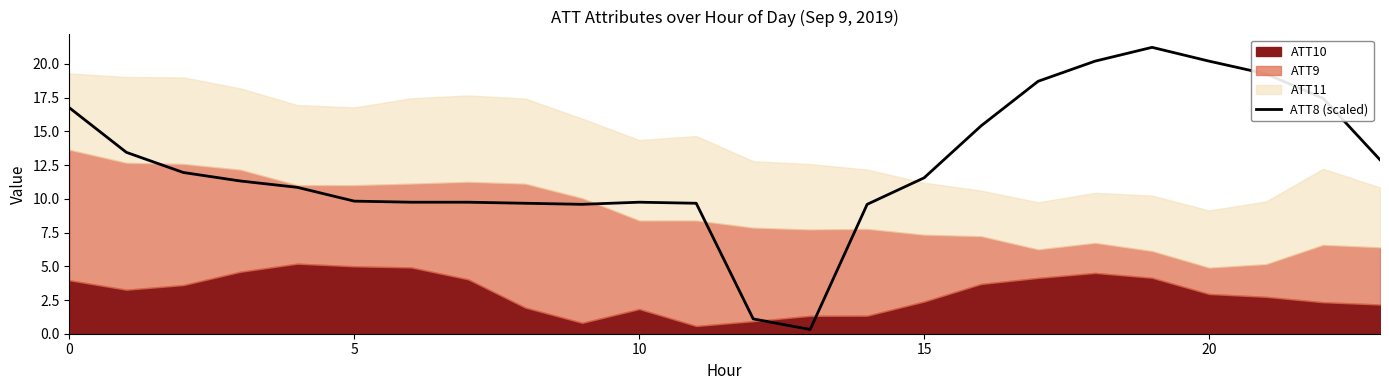

Is it true that the value at 20 is 4.4?

False